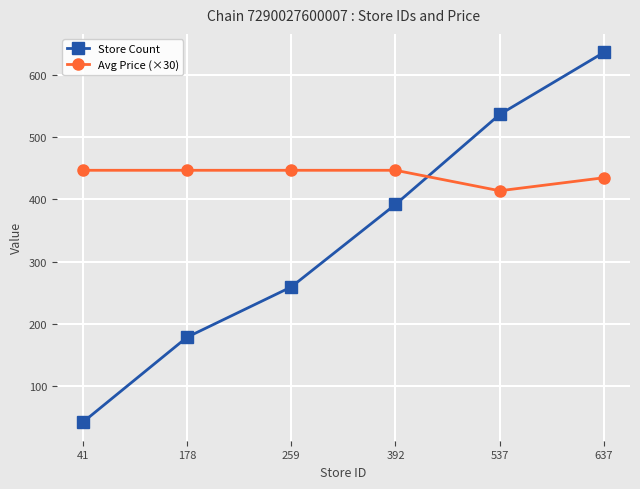

At which category is the sum across all series the highest?

637